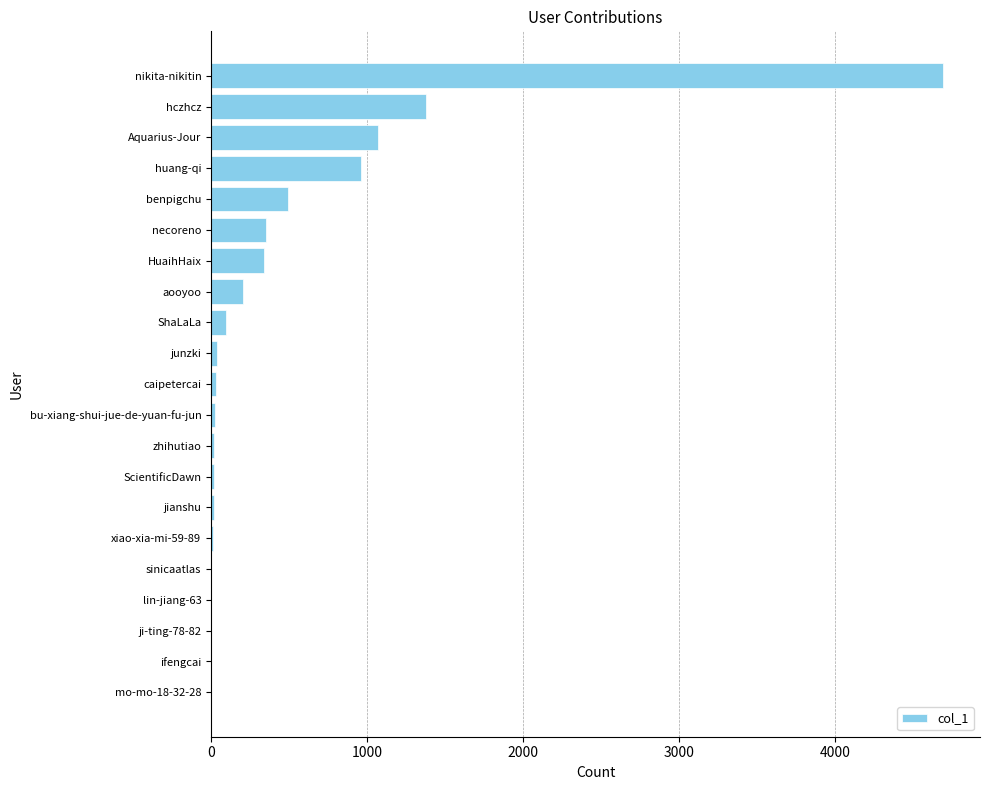

How many distinct data groups are displayed?

1